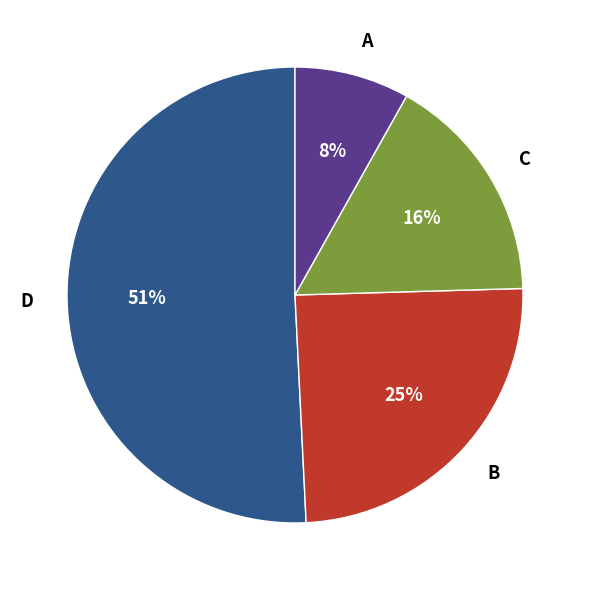

What percentage is the D slice, to the nearest percent?

51%